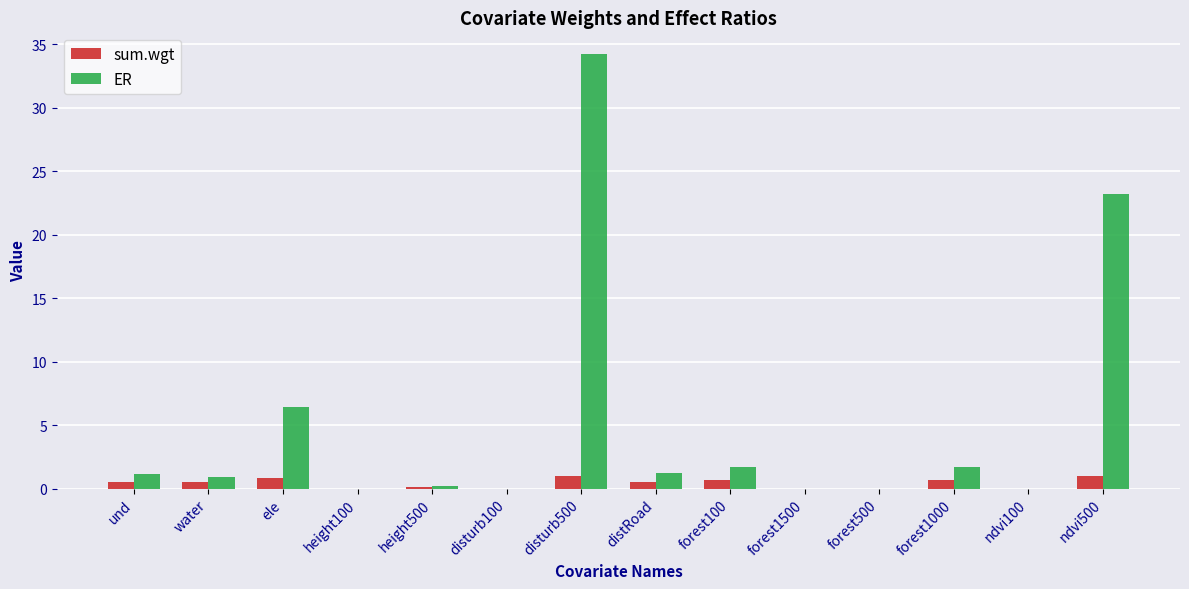

Which series has the largest total across all categories?

ER